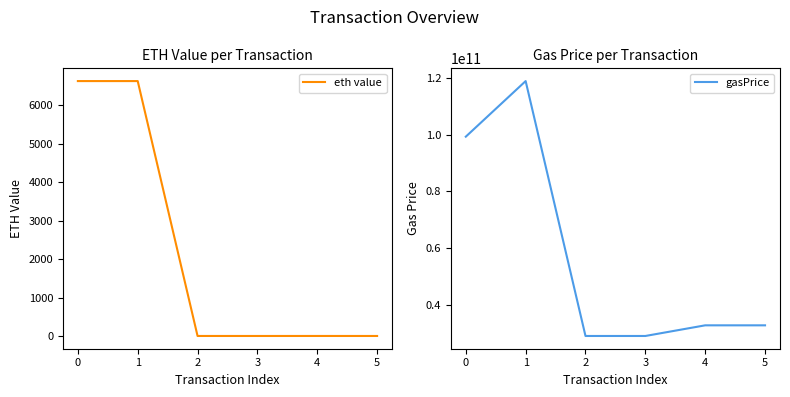

Which category has the lowest value in the eth value series?

3